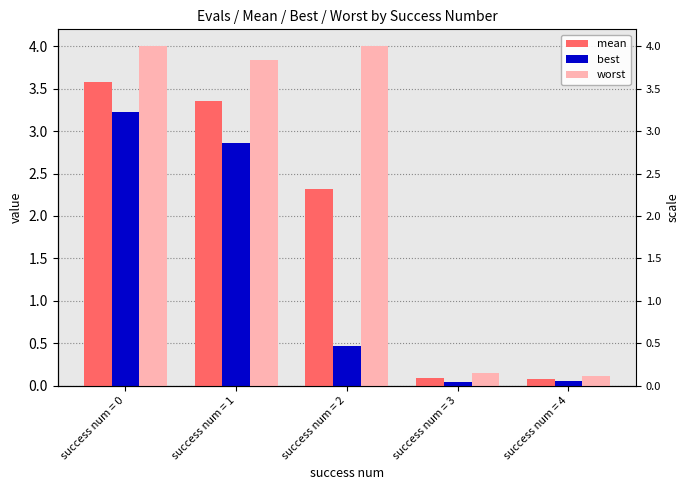

Is it true that mean equals 3.6 at success num = 0?

True